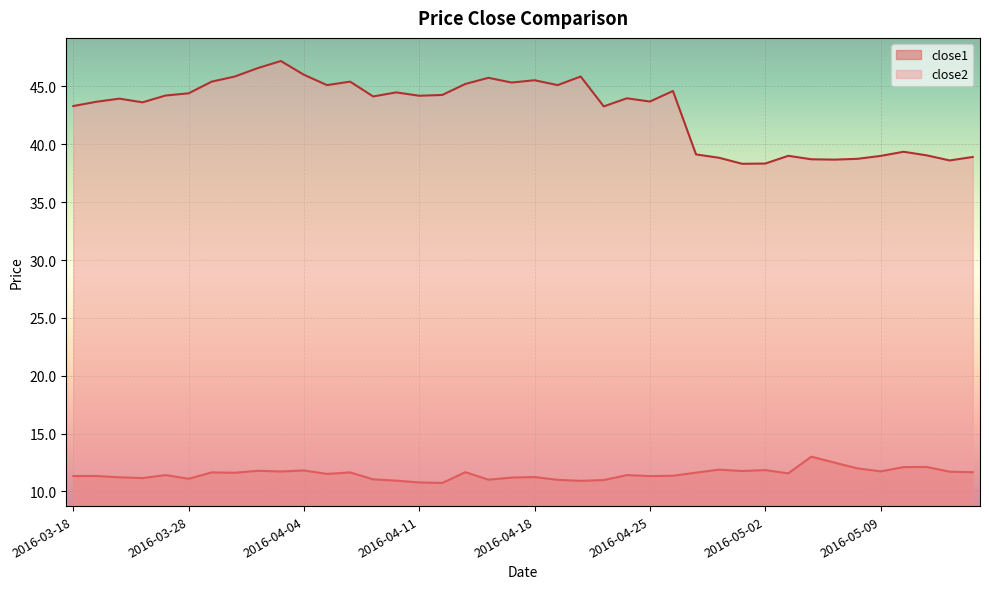

Read the close1 value at 2016-04-01.

11.7